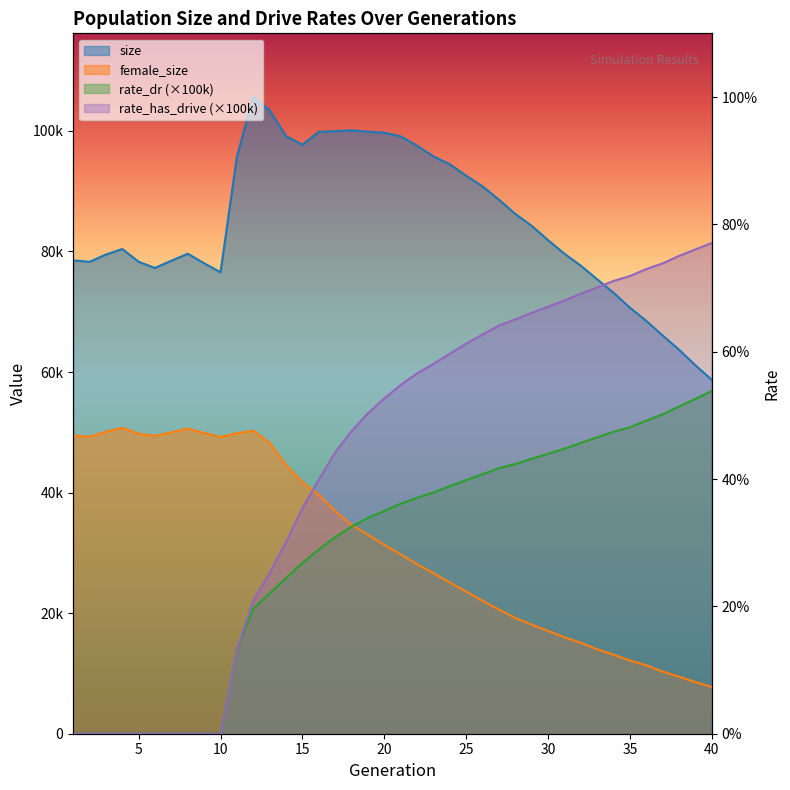

At how many categories does at least one series exceed 81877?

20